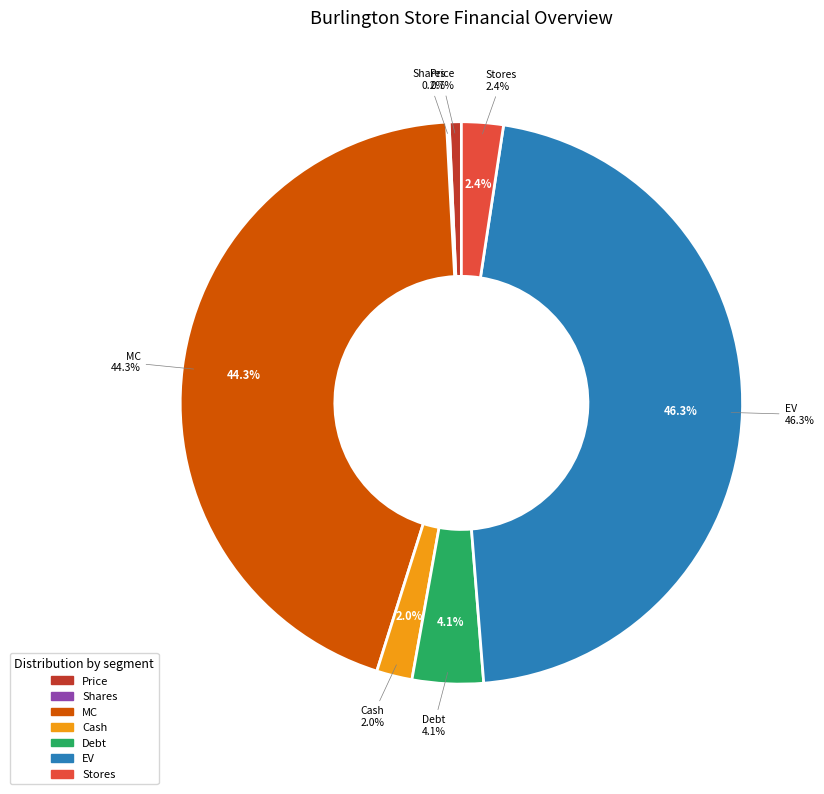

Rank the categories by value from highest to lowest.

EV, MC, Debt, Stores, Cash, Price, Shares